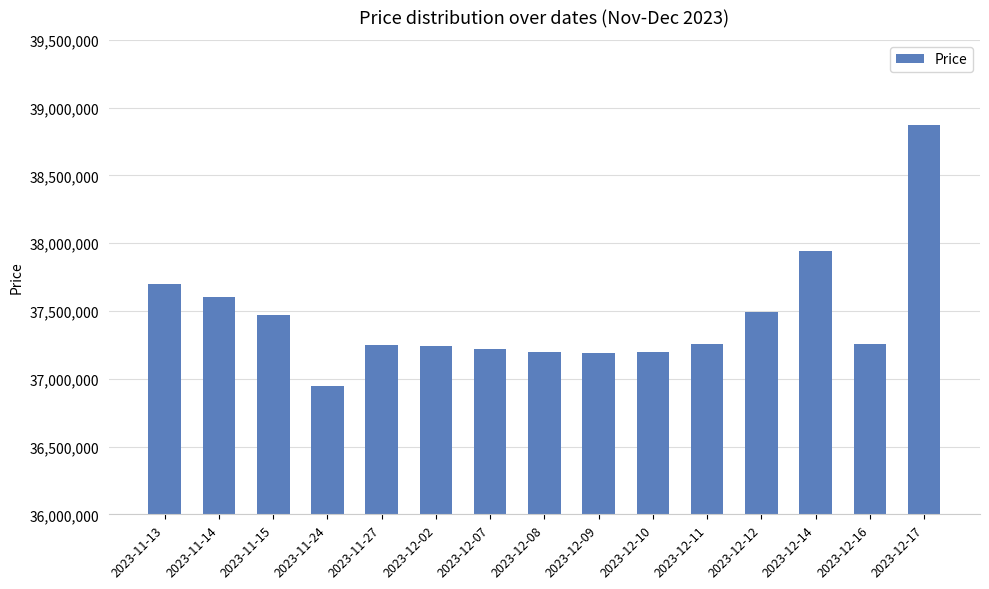

Is it true that the value at 2023-11-15 is 61792877?

False